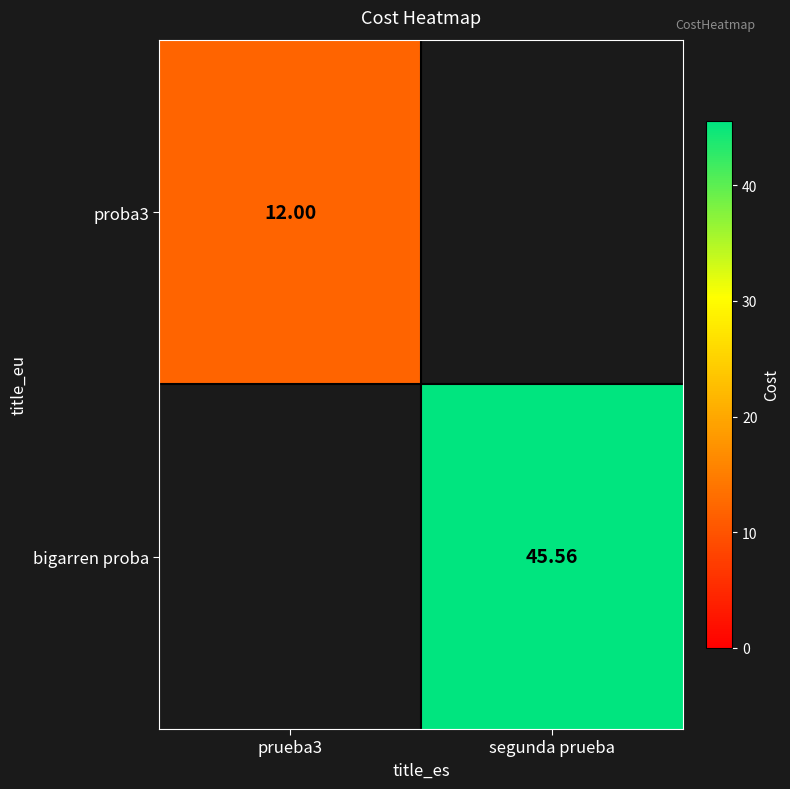

What is the sum of the proba3 values at segunda prueba and prueba3?

12.0